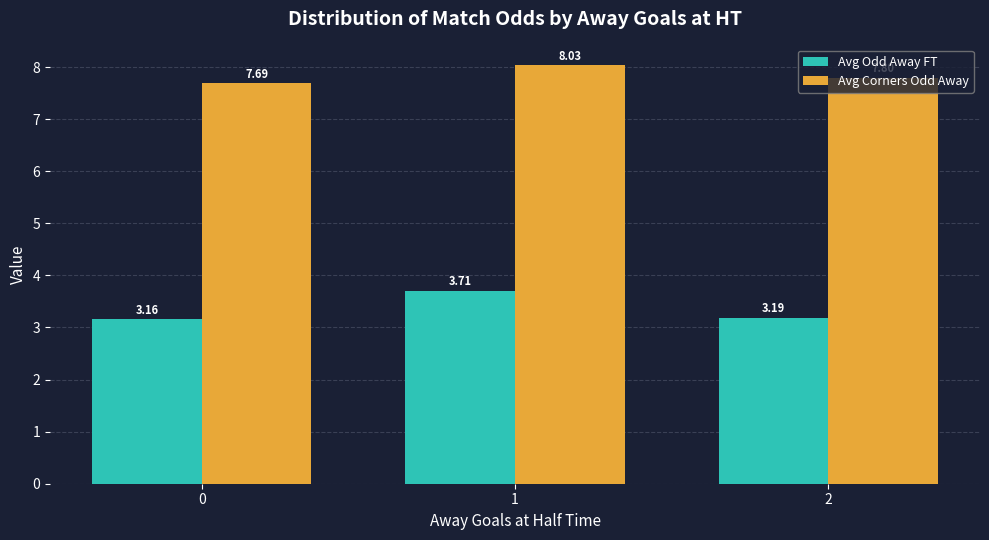

What is the total value across all series at 0?

10.8